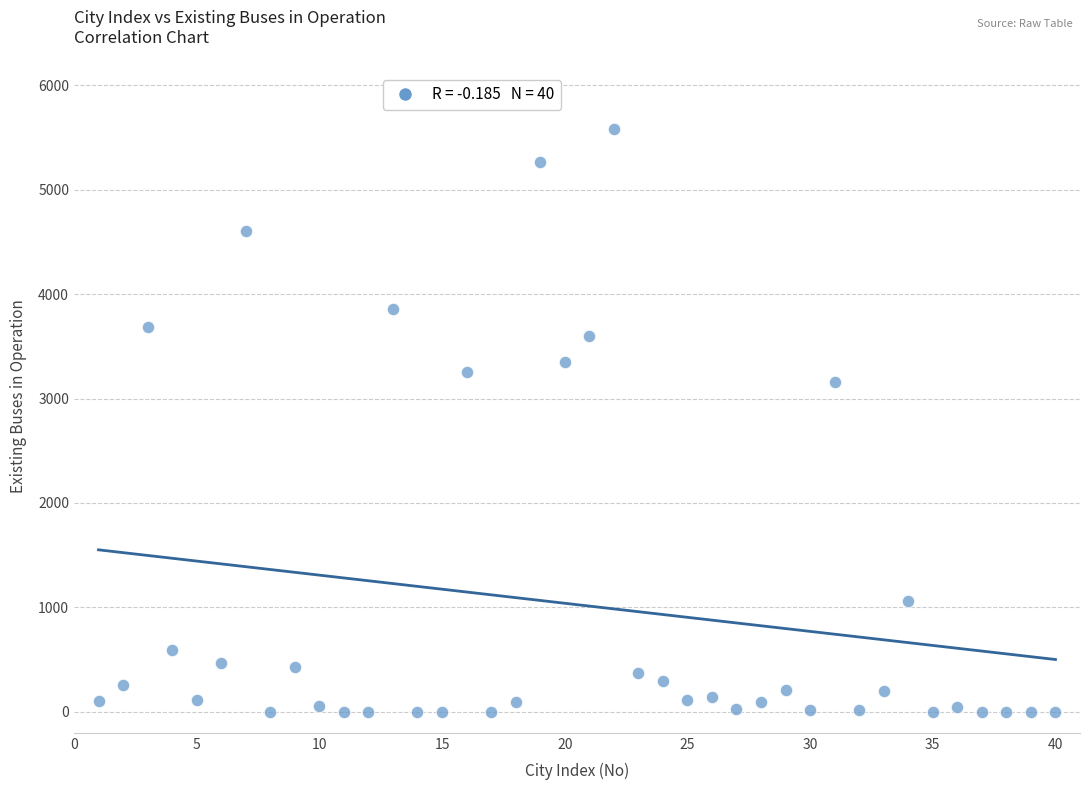

What is the range of X values (max minus min)?

39